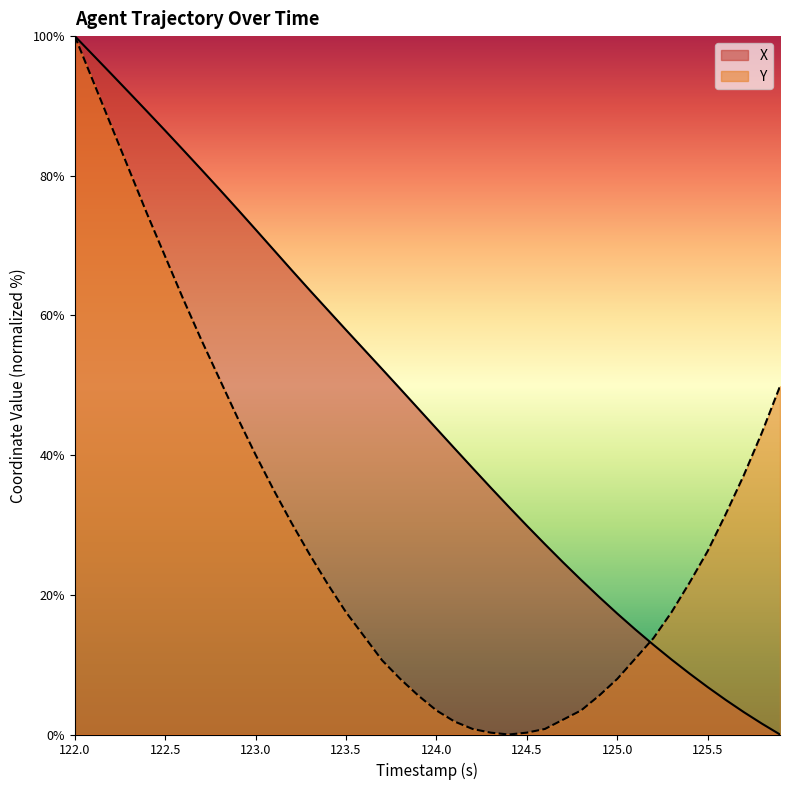

Which has a higher value, 124.7 or 122.2?

122.2